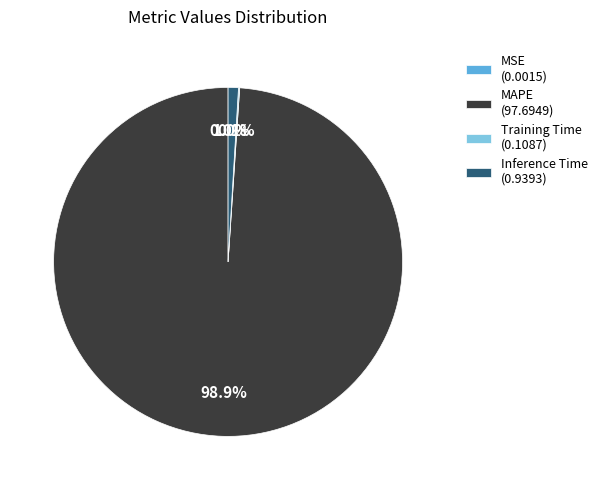

Which has a higher value, MAPE (97.6949) or Inference Time (0.9393)?

MAPE (97.6949)